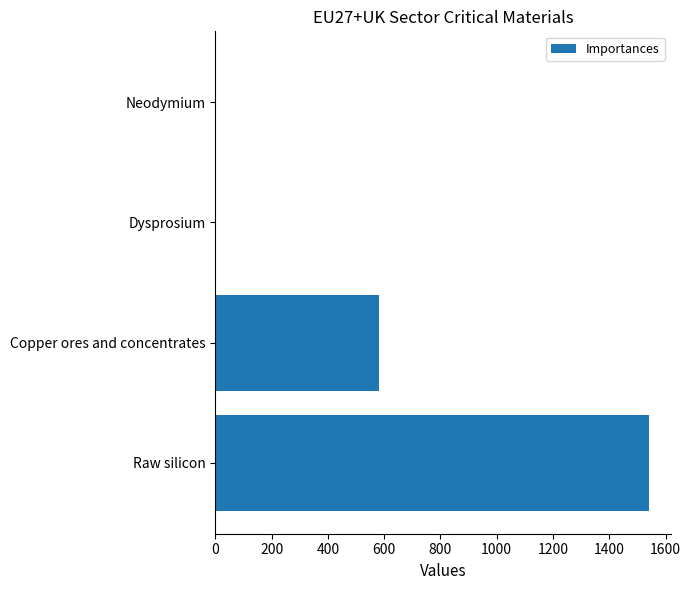

What is the average value?

530.5